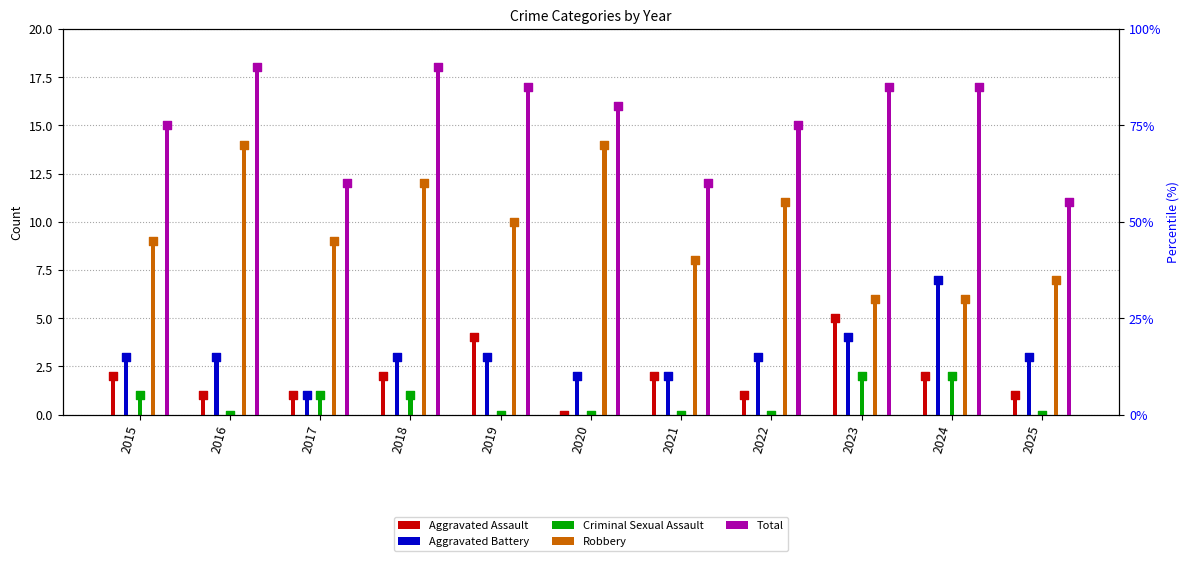

Which series has the largest total across all categories?

Total